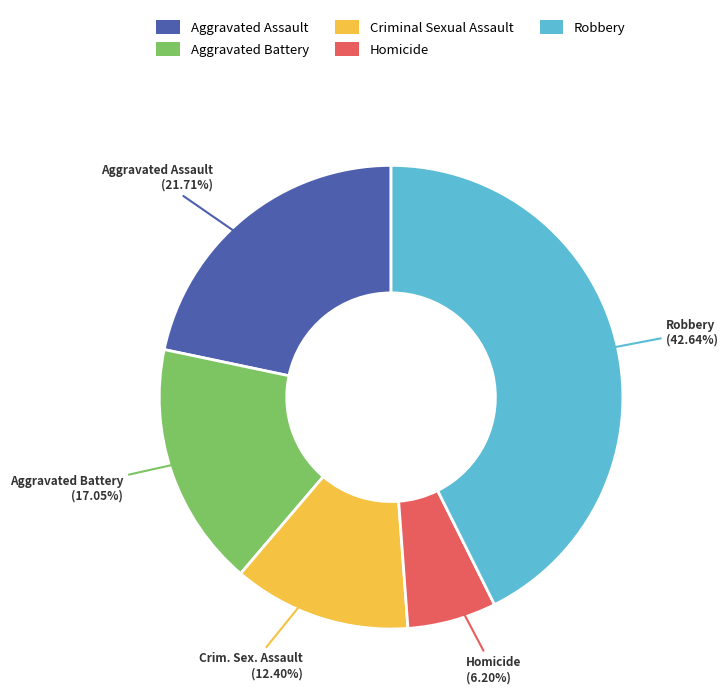

What portion of the pie excludes Robbery?

57.4%